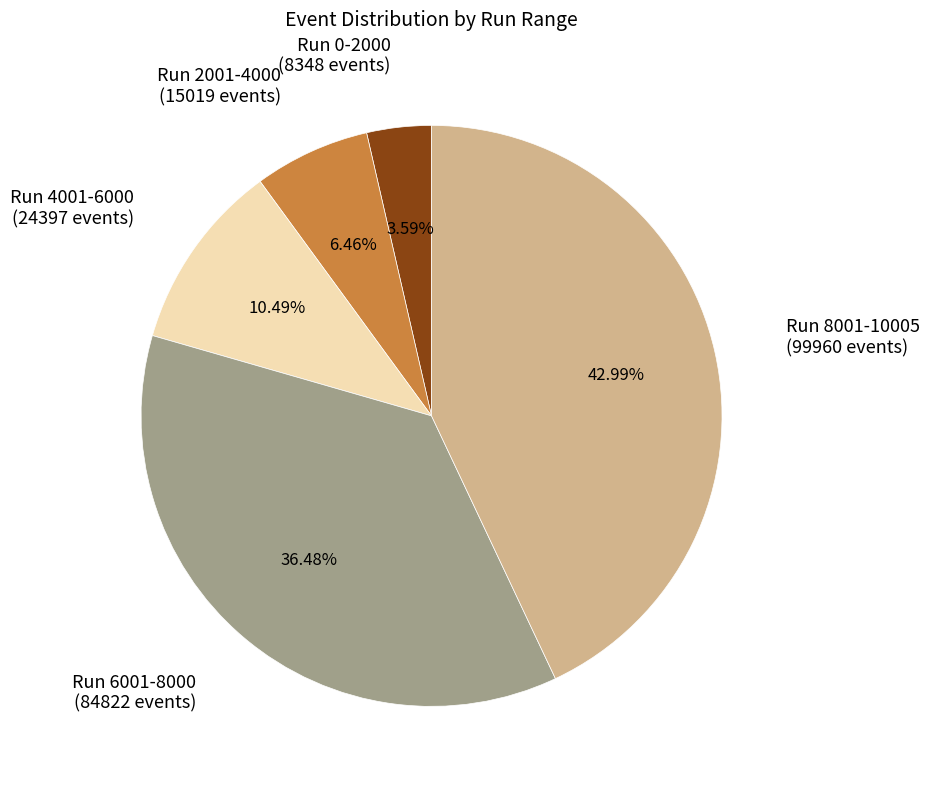

Does any single category account for the majority?

No